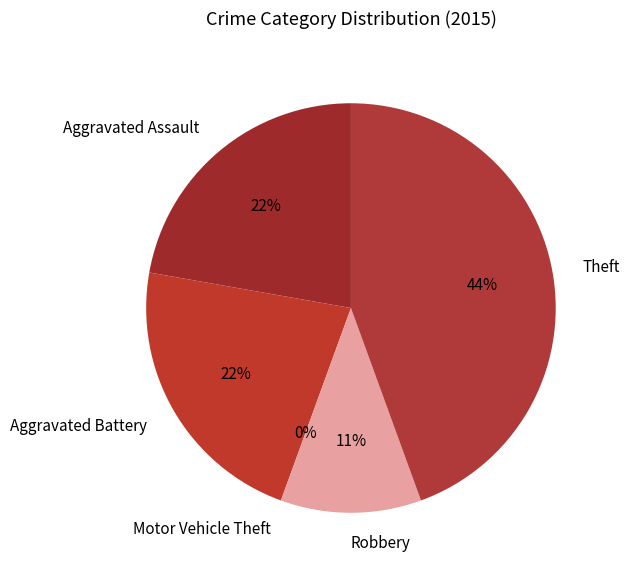

The Motor Vehicle Theft slice represents 11% of the pie. True or false?

False